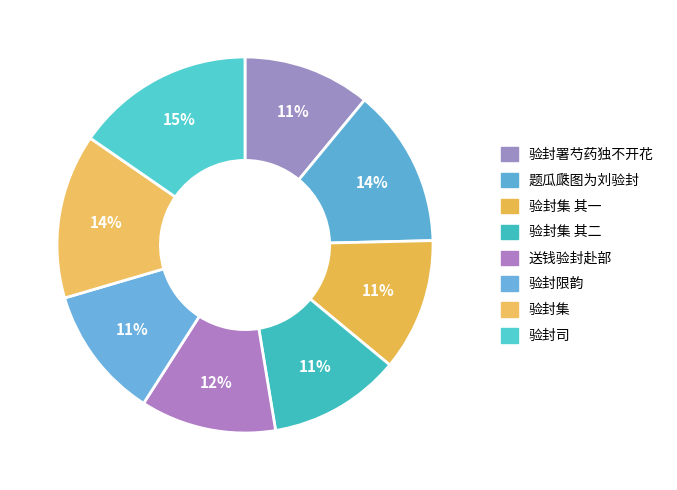

How many slices are in this pie chart?

8